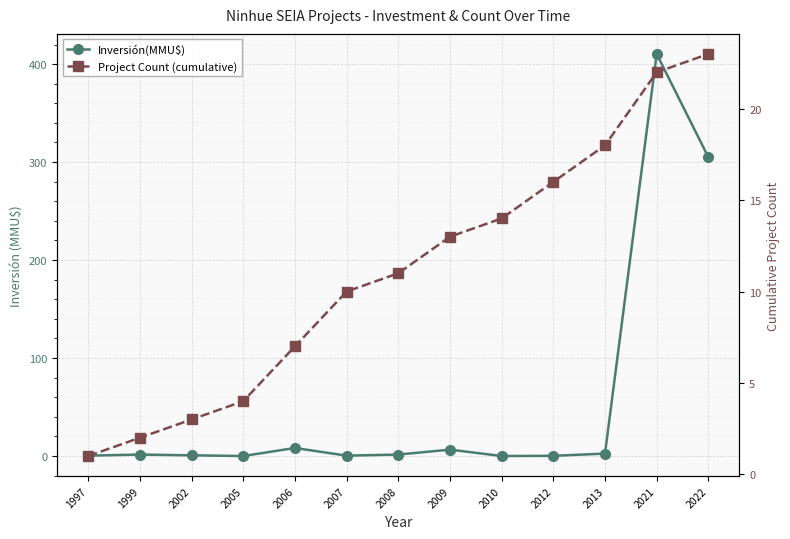

Which category has the highest value in the Inversión(MMU$) series?

2021